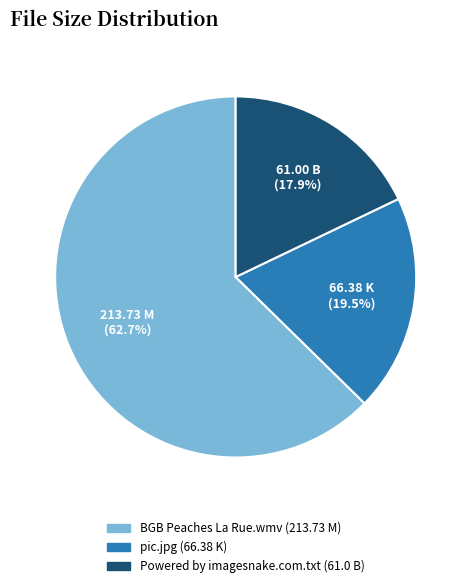

Is there a majority slice in this chart?

Yes